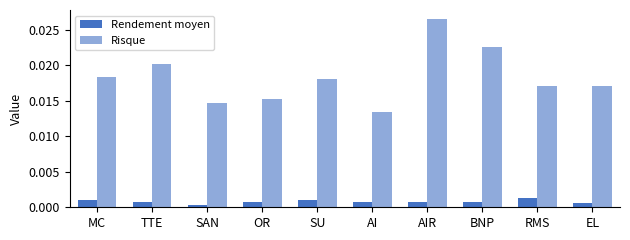

At AIR, list the series in order from smallest to largest.

Rendement moyen, Risque